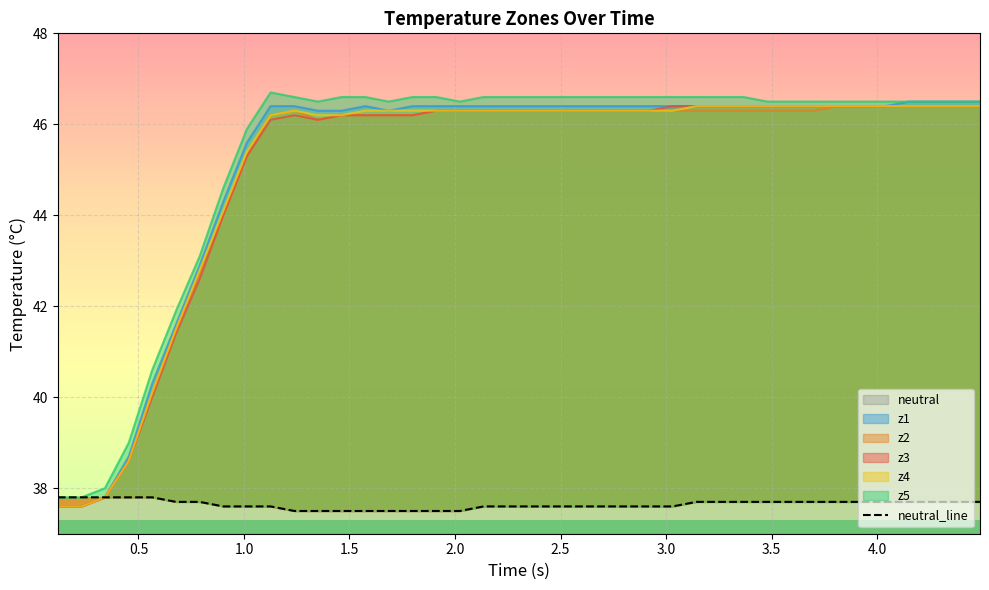

What is the maximum value for neutral?

37.8